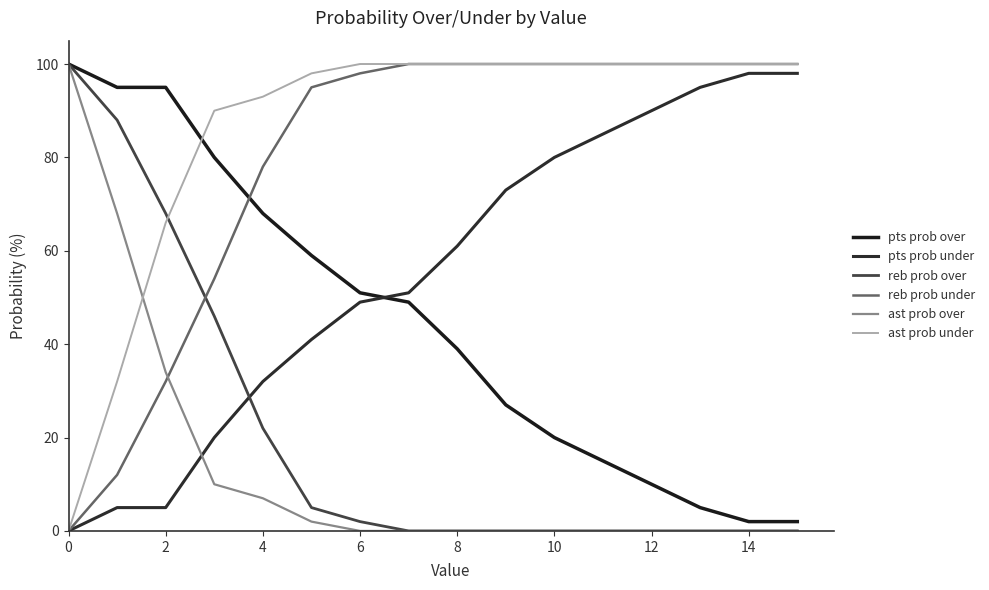

How many lines are shown in the chart?

6